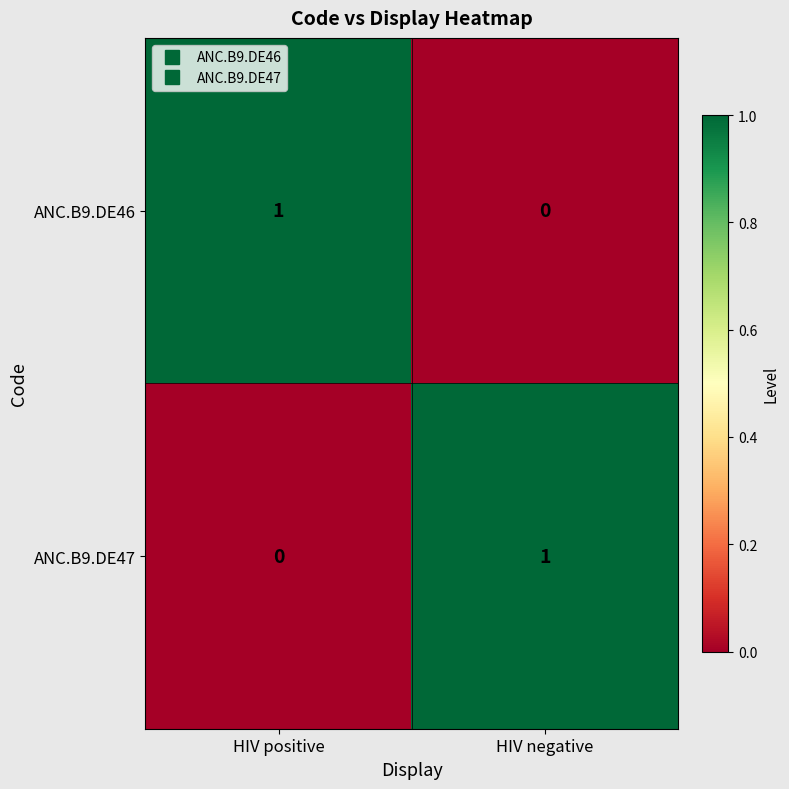

Is it true that ANC.B9.DE47 equals 0 at HIV positive?

True